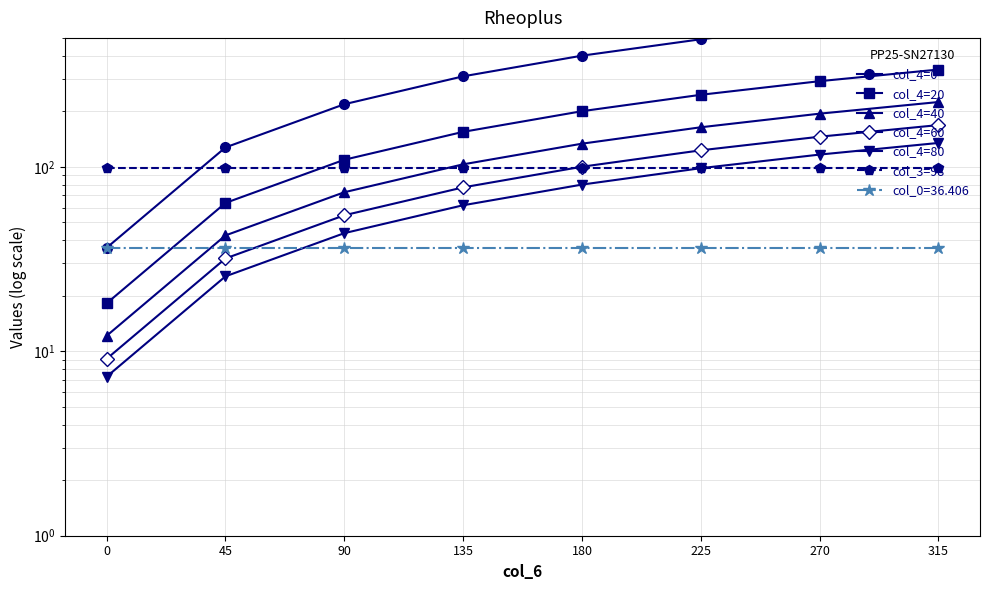

Which series has the largest total across all categories?

col_4=0